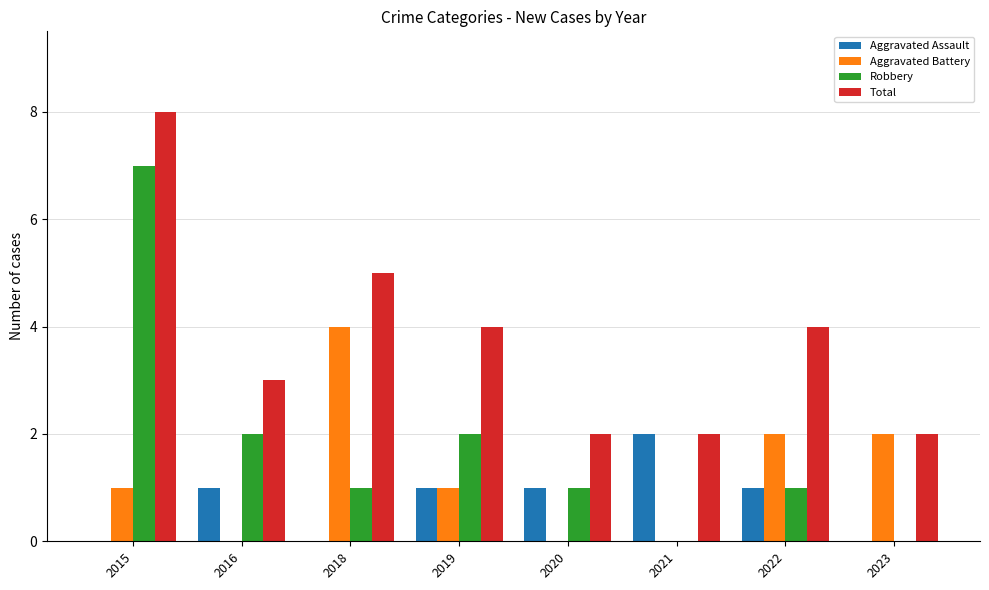

Which category has the highest value in the Total series?

2015